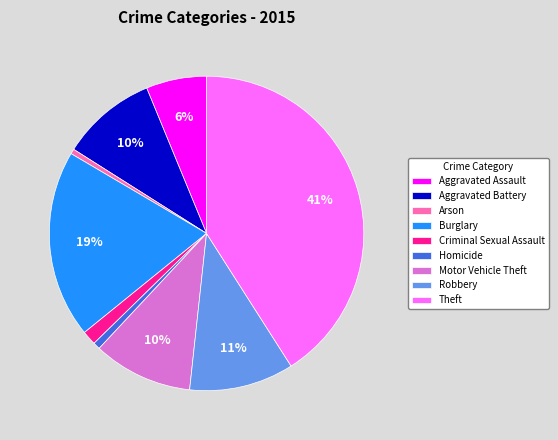

To the nearest percent, what is the difference between the largest and smallest slice percentages?

40%